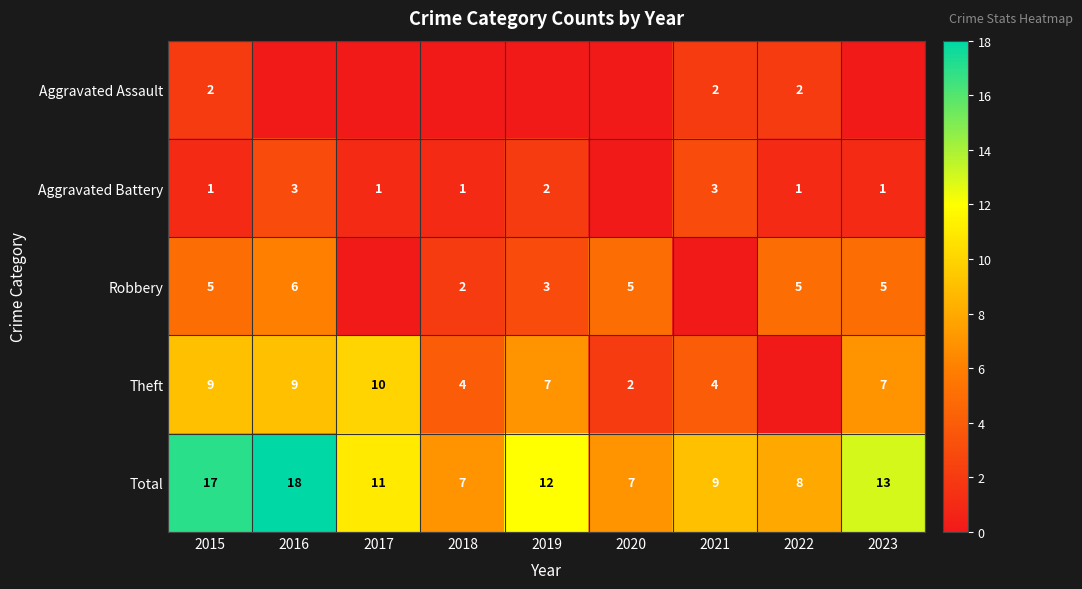

True or false: Aggravated Assault has a value of 2 at 2015.

True